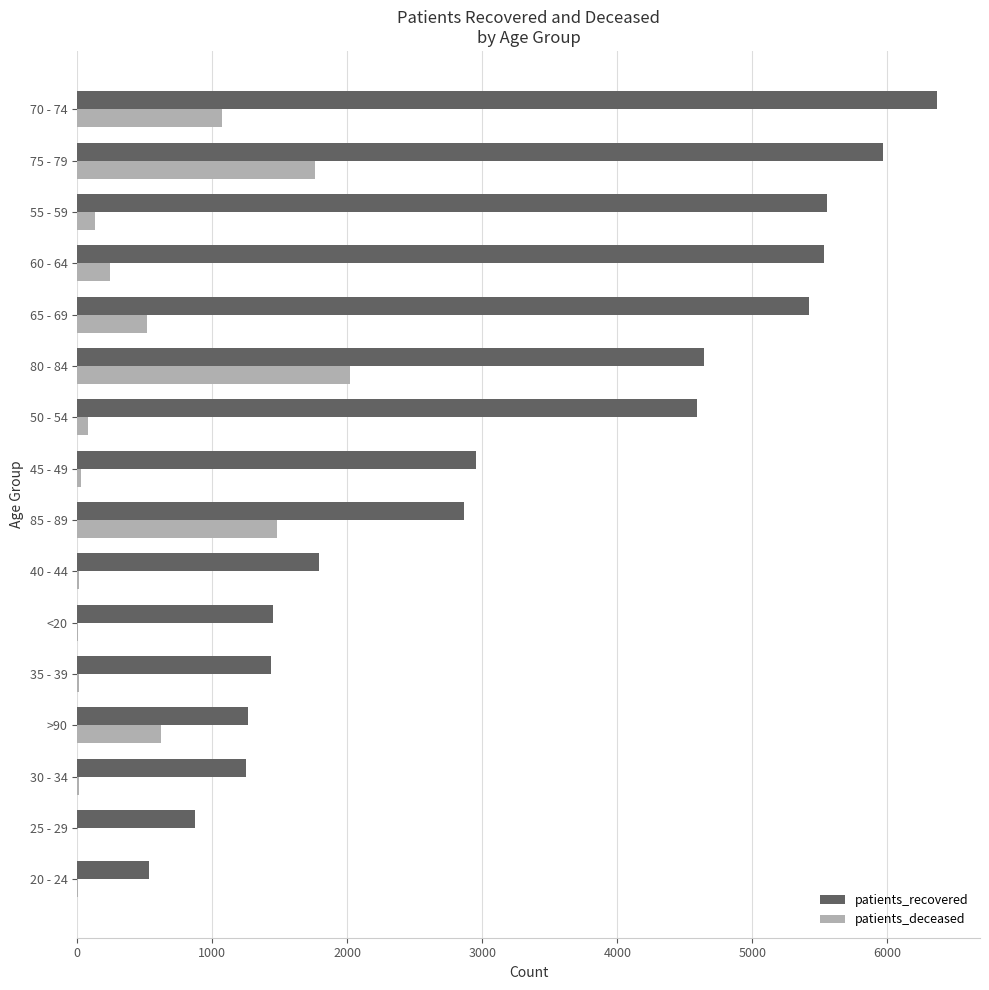

Is the value of patients_recovered at 65 - 69 greater than the value of patients_deceased at 40 - 44?

Yes